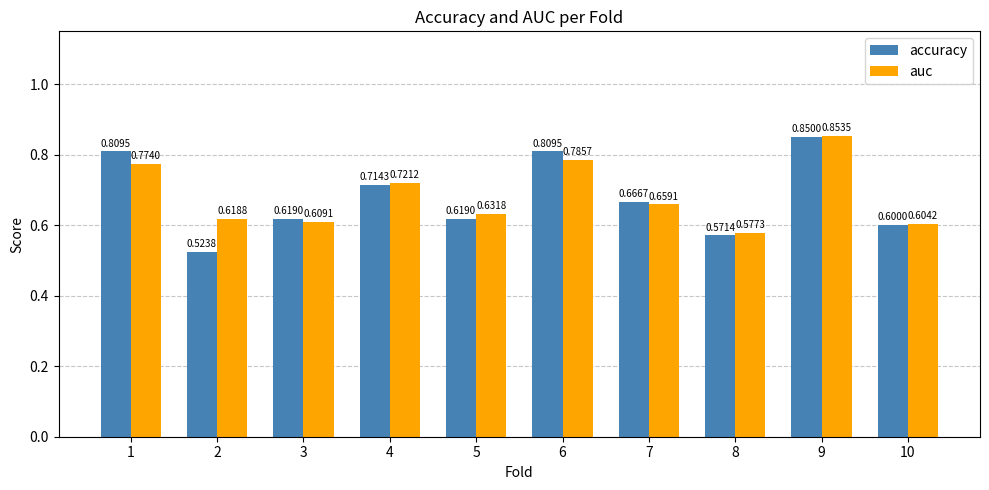

At how many categories does at least one series exceed 0?

10